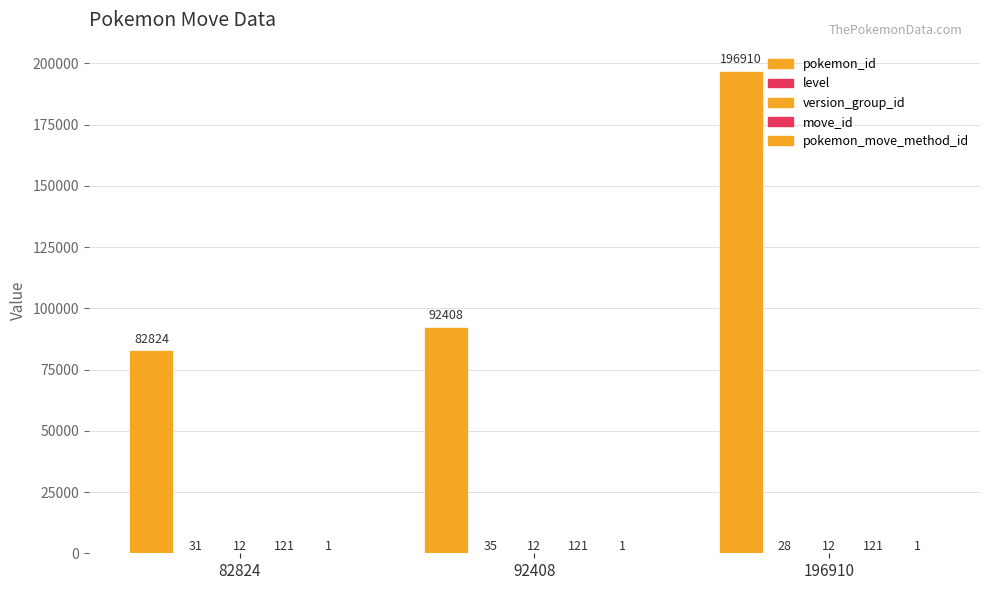

What is the value of the version_group_id bar at the 3rd from the left?

12